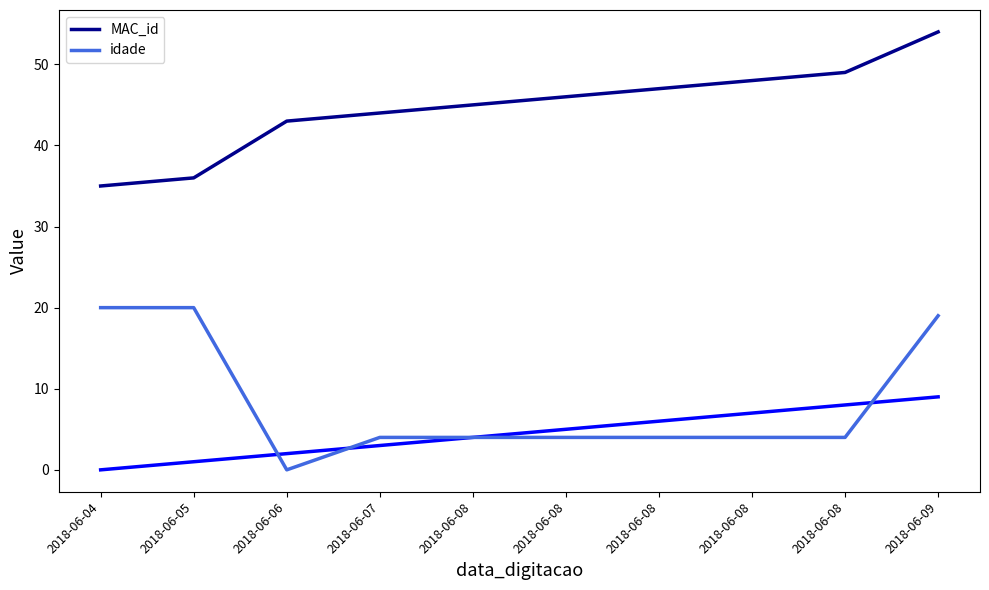

Reading left to right, list all the values displayed in this chart.

MAC_id: 35	36	43	44	45	46	47	48	49	54
idade: 20	20	0	4	4	4	4	4	4	19